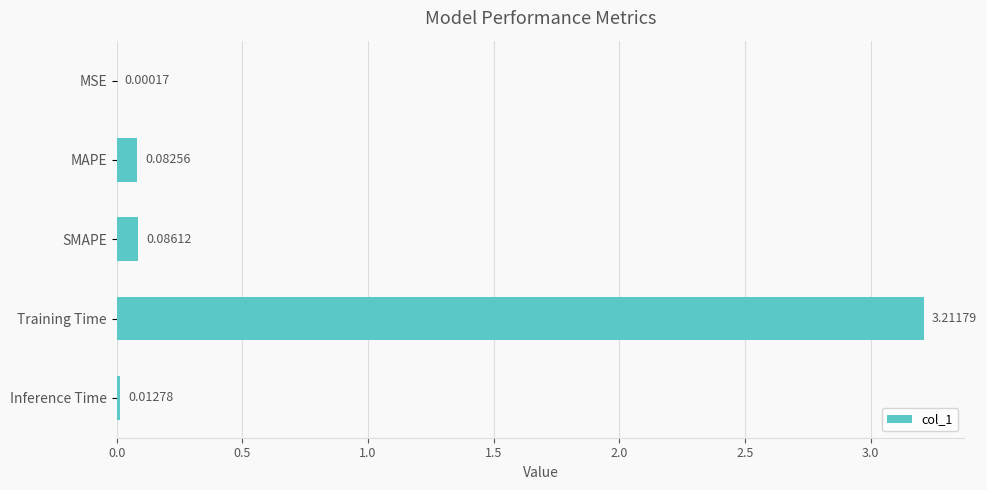

What is the average value?

0.7